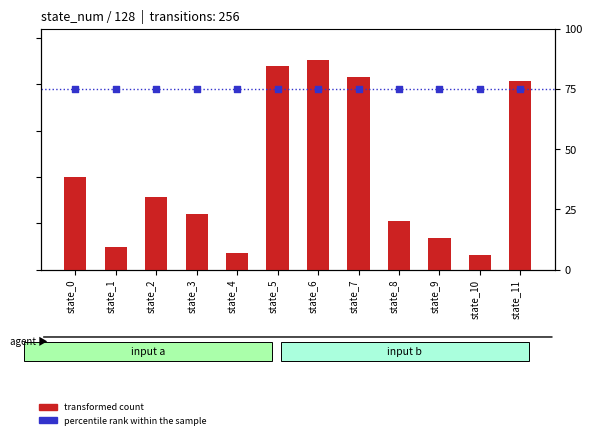

Which series reaches the minimum Y coordinate?

transformed count